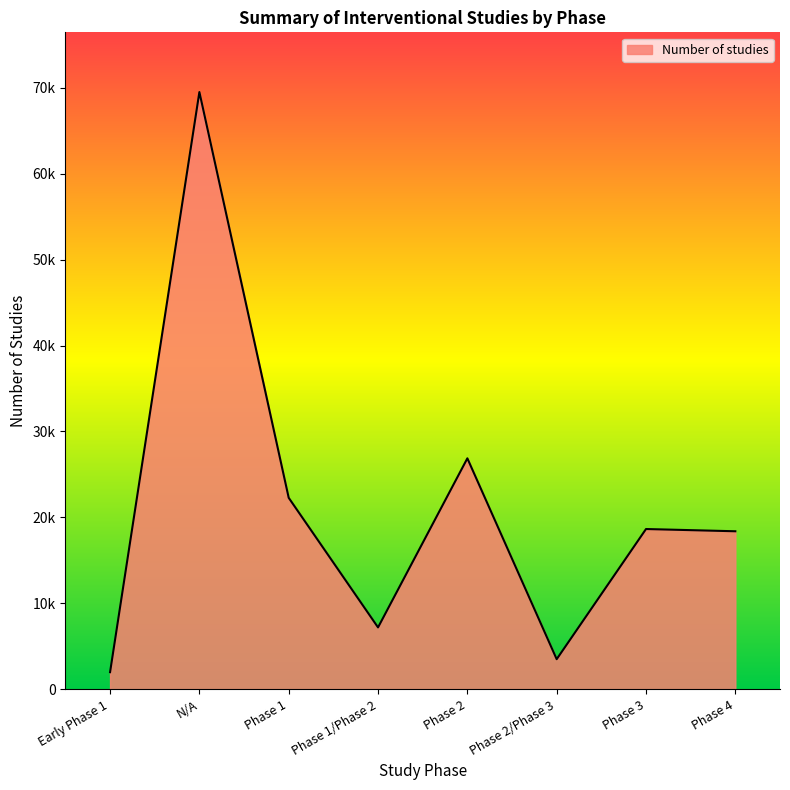

What is the sum of all values?

168318